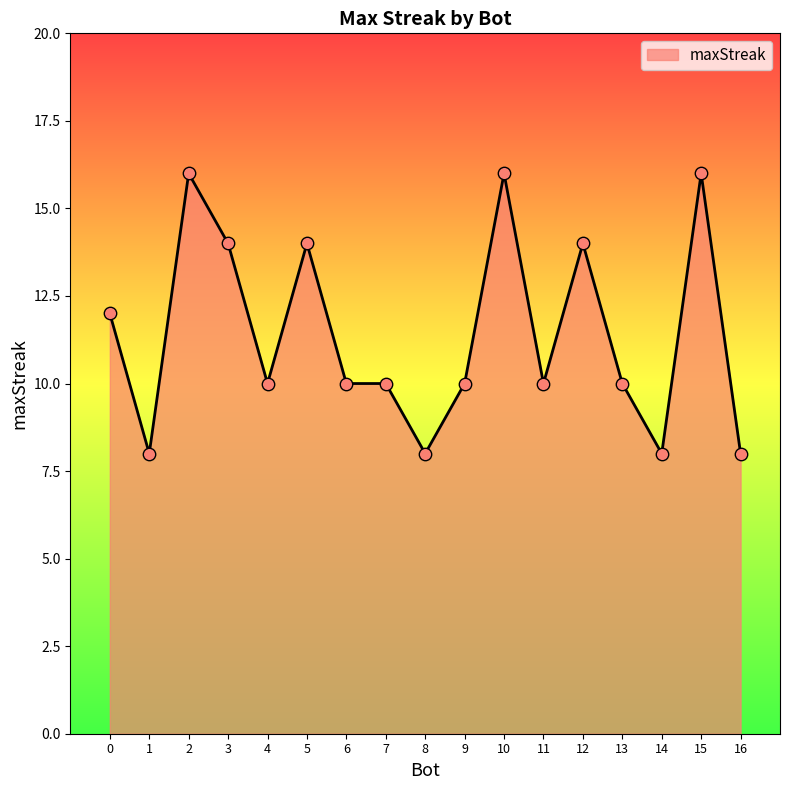

Between 3 and 10, which is larger?

10